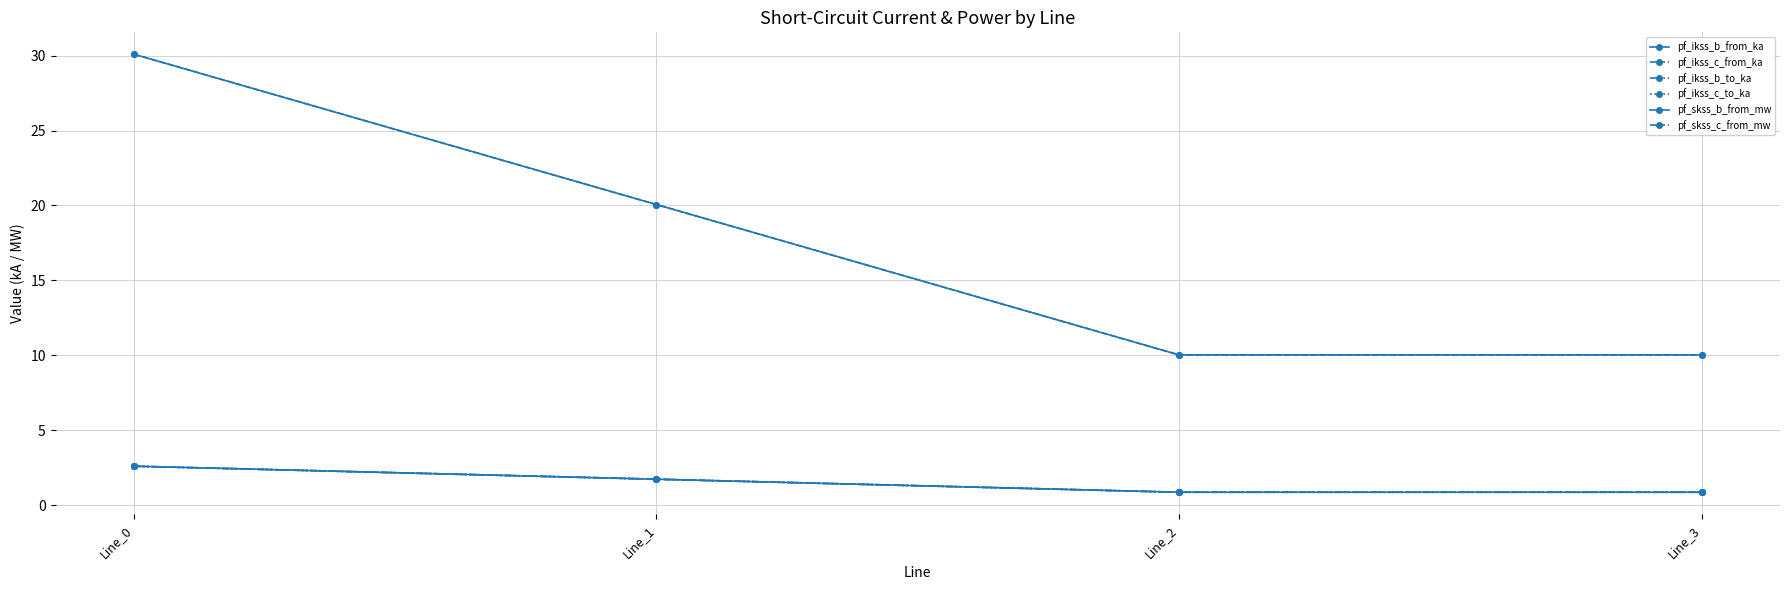

Is this an area chart (filled region under the line)?

No